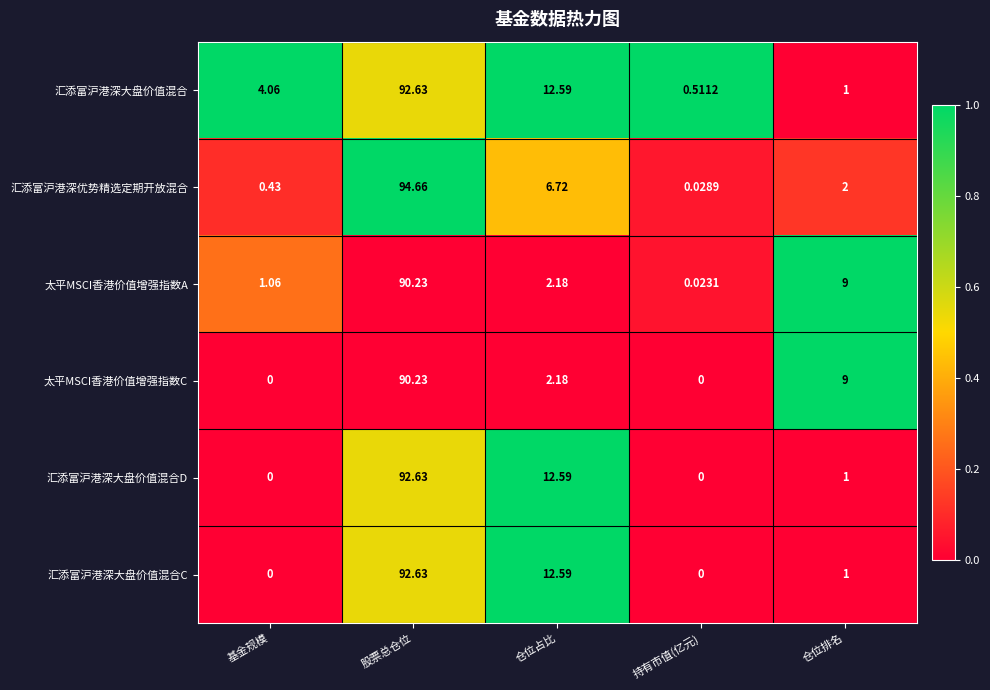

At how many categories does at least one series exceed 0?

5